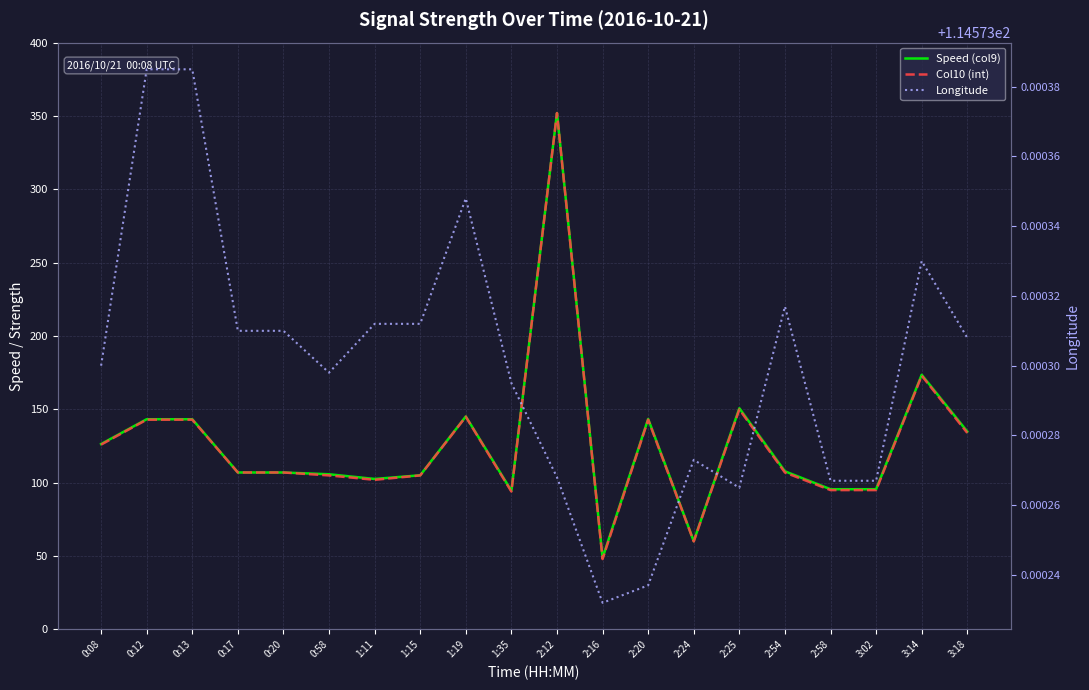

At which category does the chart reach its minimum across all series?

2:16